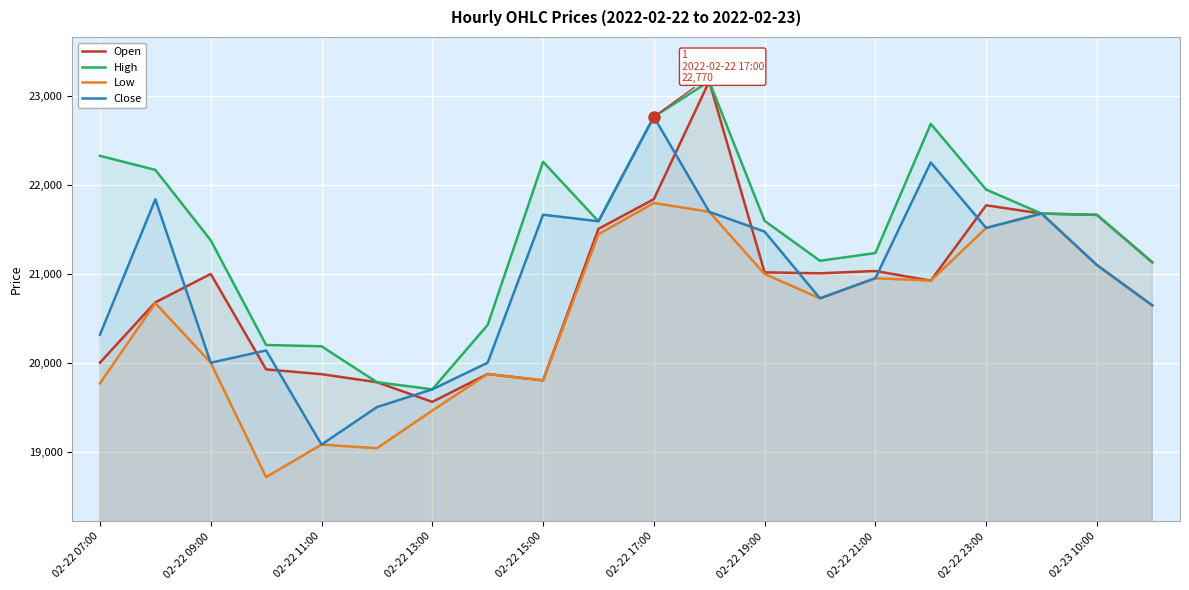

What value does the Low series have at 02-23 10:00, to the nearest 10?

21100